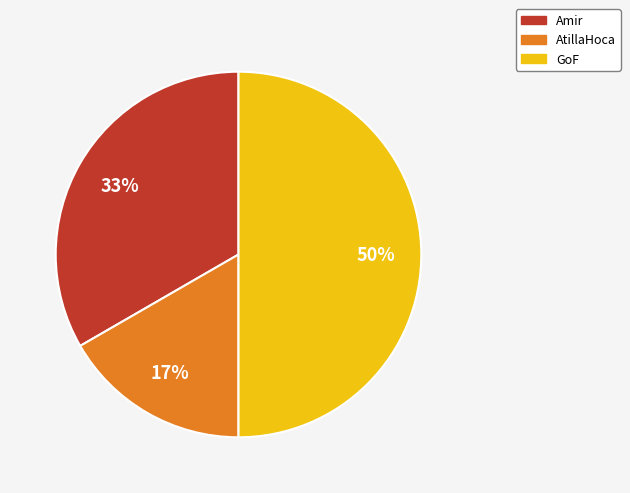

Is Amir the majority of the pie?

No